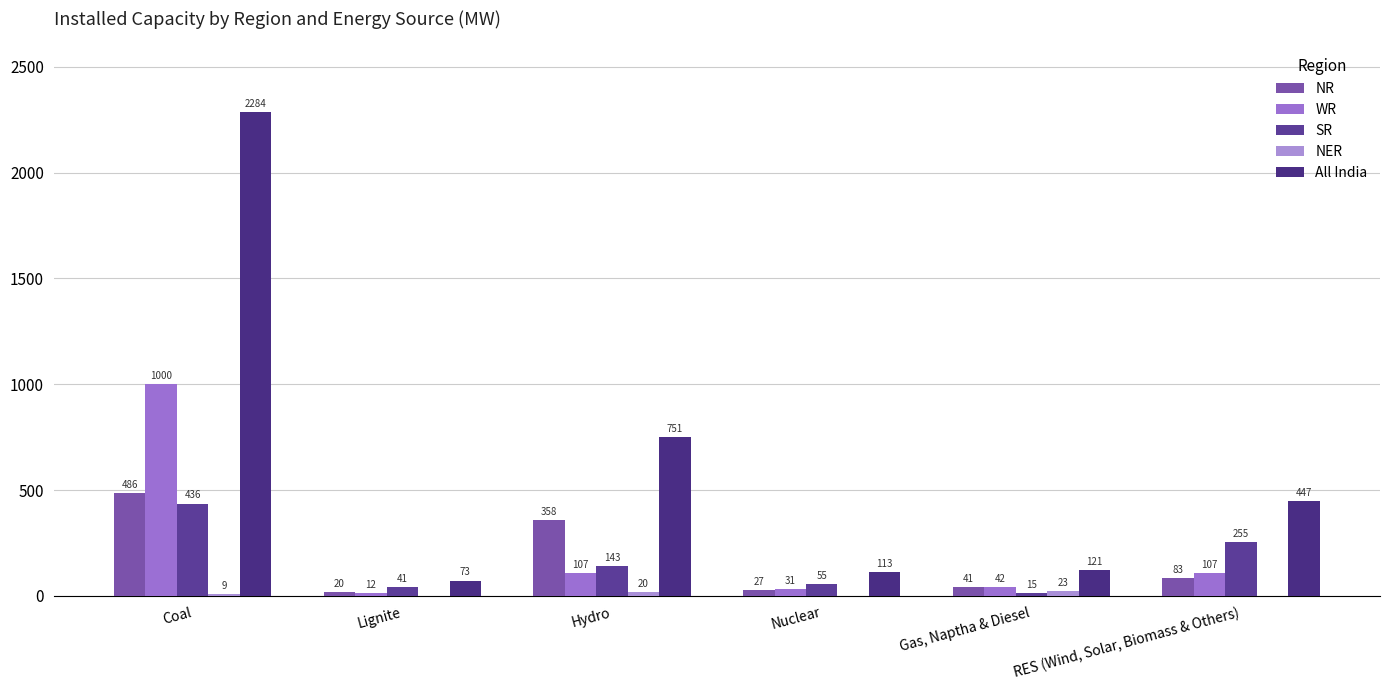

What is the difference between the maximum and minimum values in the NER series?

23